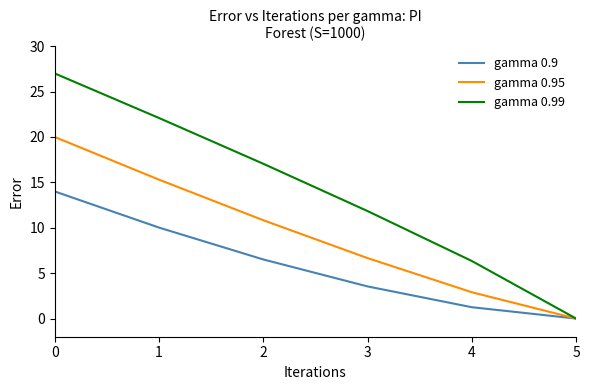

Is this an area chart (filled region under the line)?

No